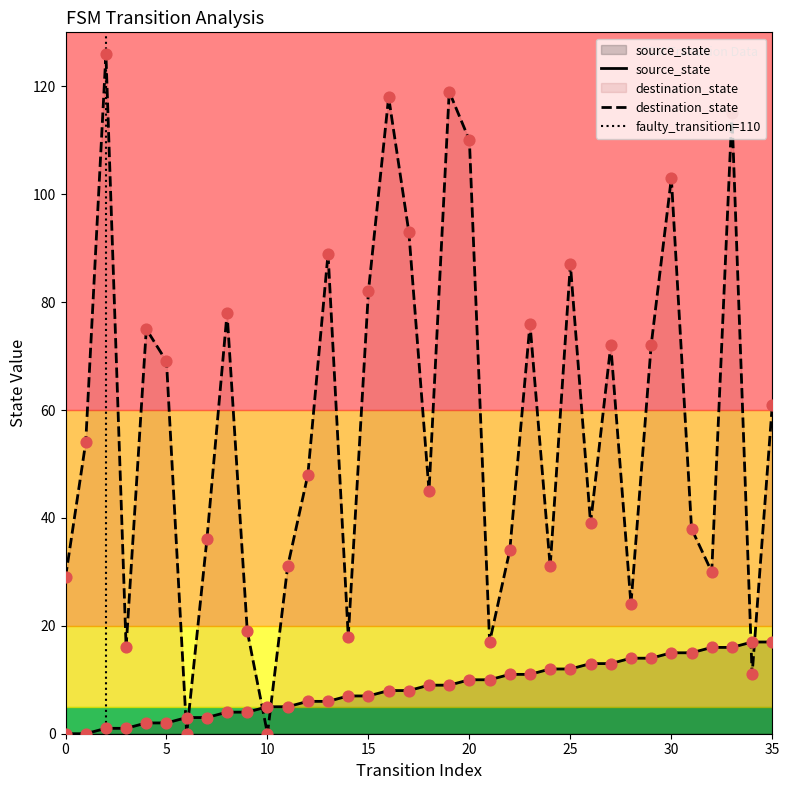

Which series has the largest Y range (max minus min)?

destination_state